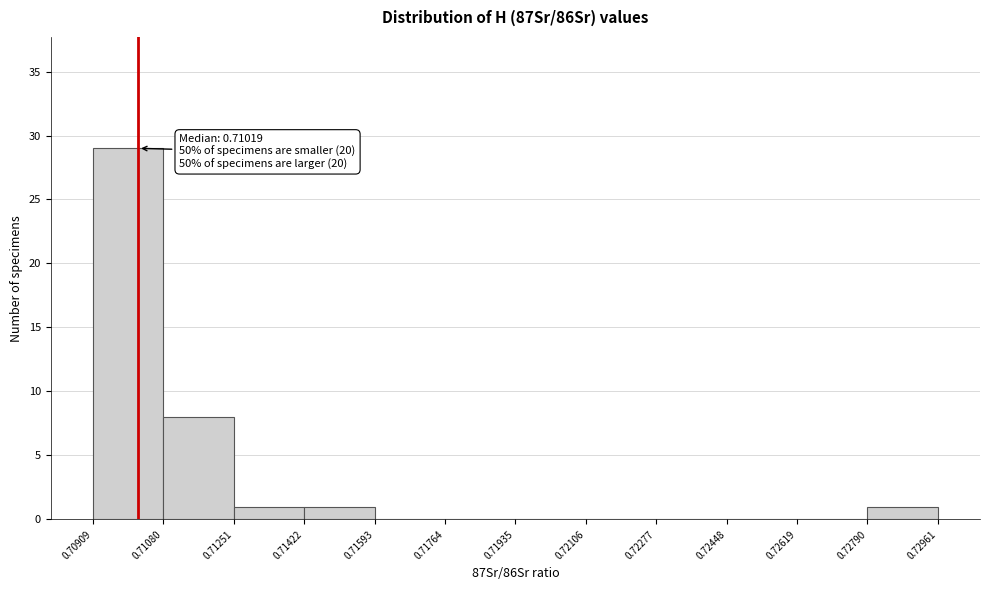

Which range on the x-axis has the tallest bar?

0.70909 to 0.71080